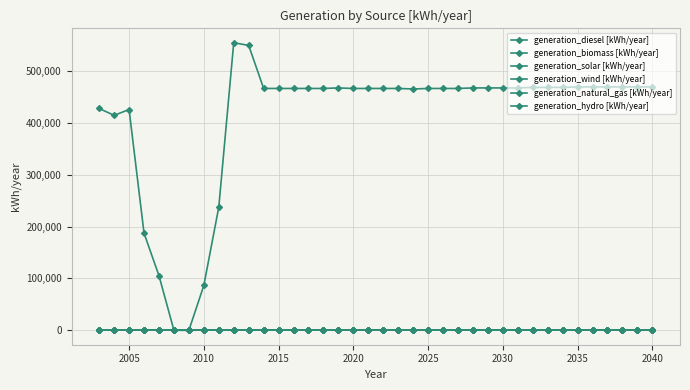

At which label does generation_diesel [kWh/year] reach its minimum?

2025